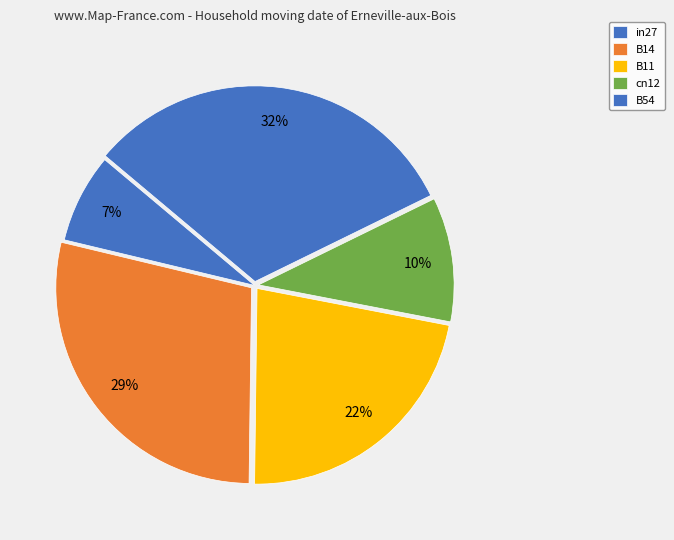

Does B11 account for over 50% of the chart?

No